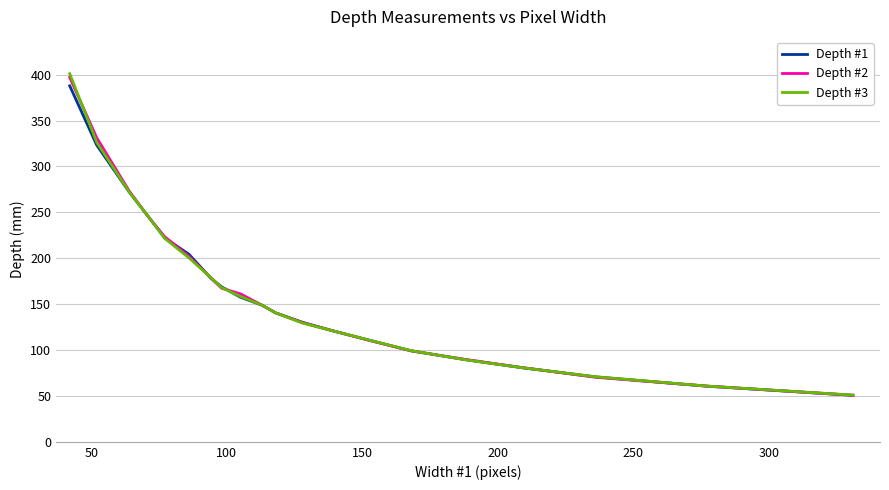

List the series in order of their peak value, lowest first.

Depth #1, Depth #2, Depth #3